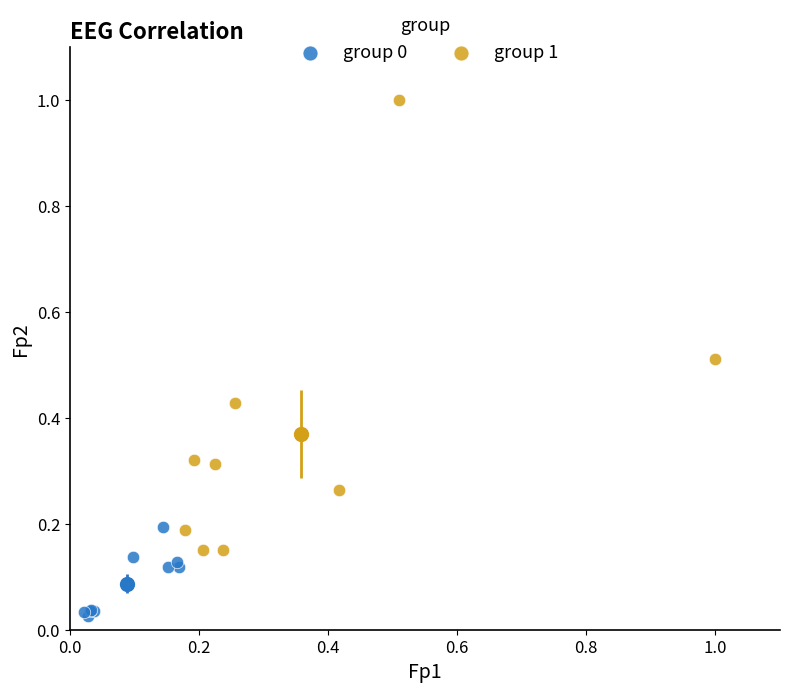

Which series contains the highest Y value?

group 1